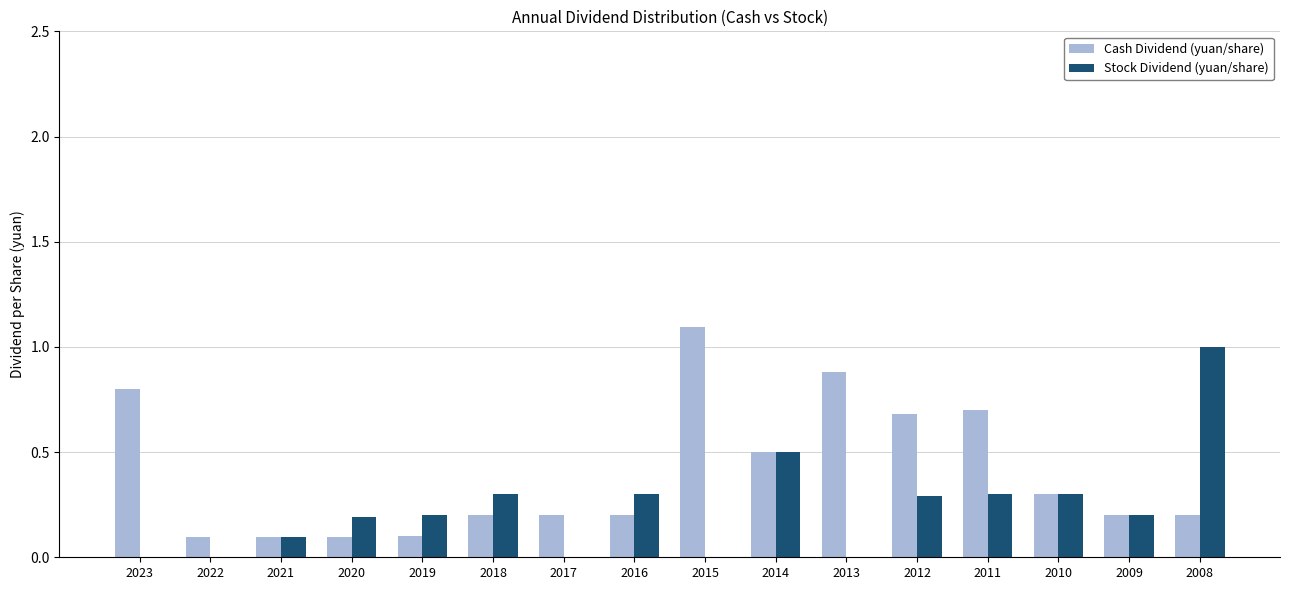

The Stock Dividend (yuan/share) series shows 0.5 at 2010. True or false?

False